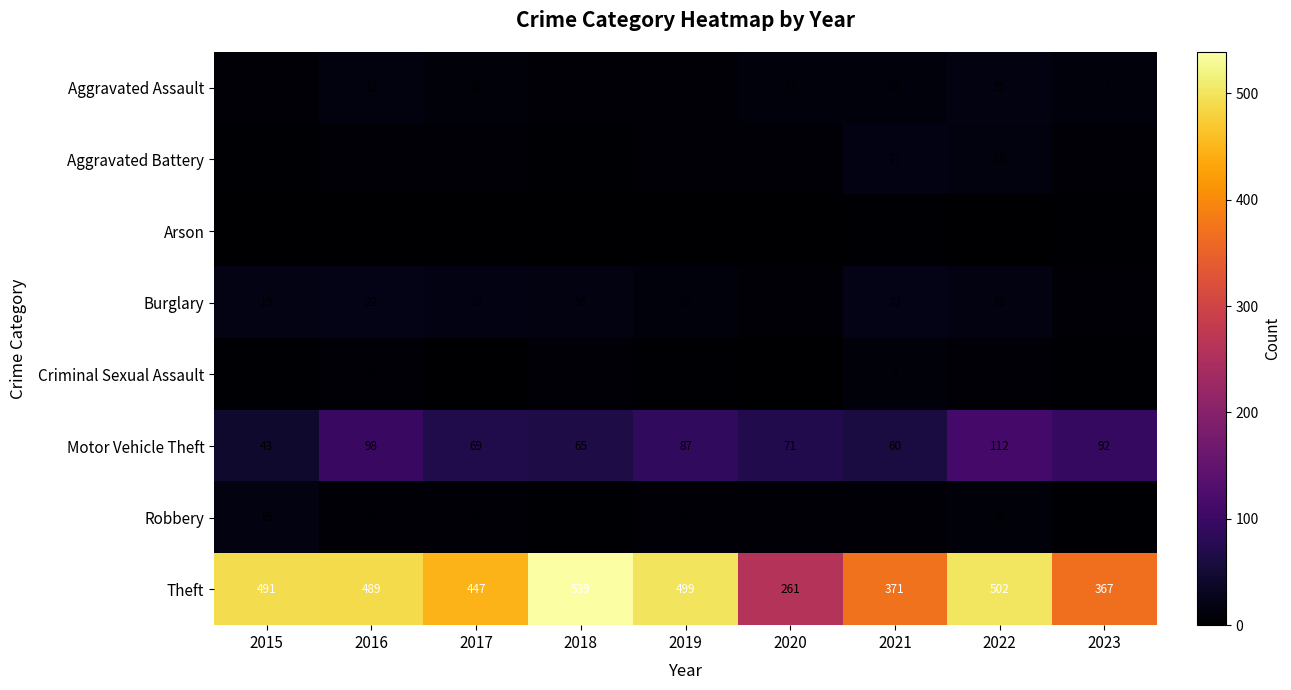

Where does the Motor Vehicle Theft series first go above 71?

2016